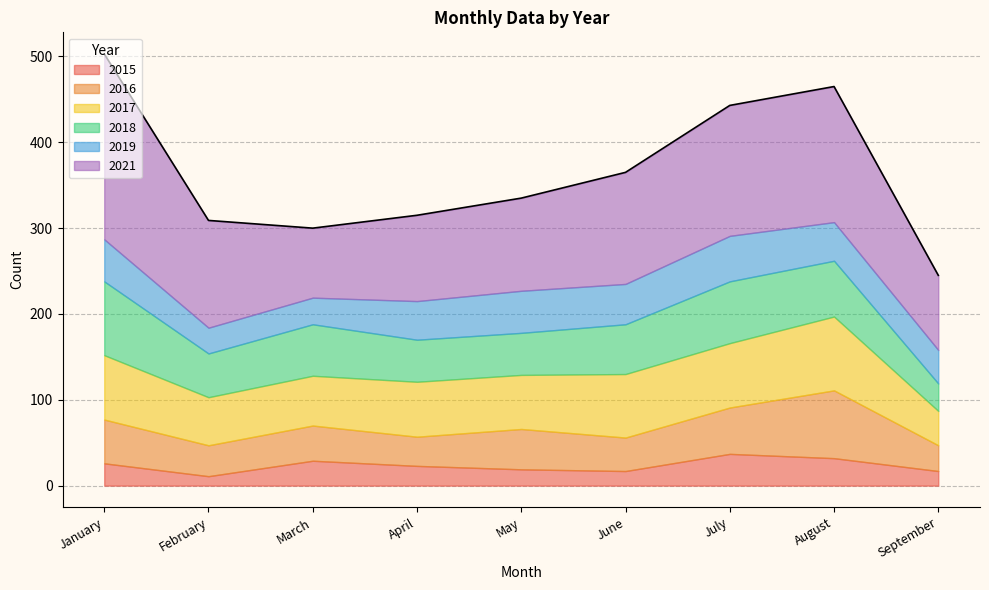

How many interior local valleys does the 2017 series have?

2